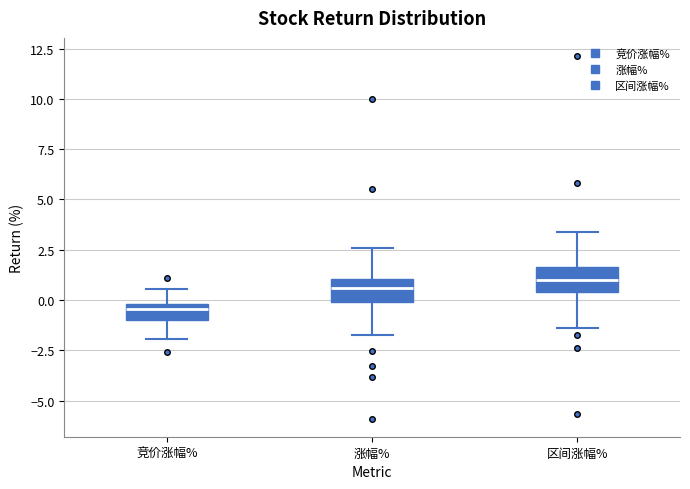

Which box has the lowest median line?

竞价涨幅%